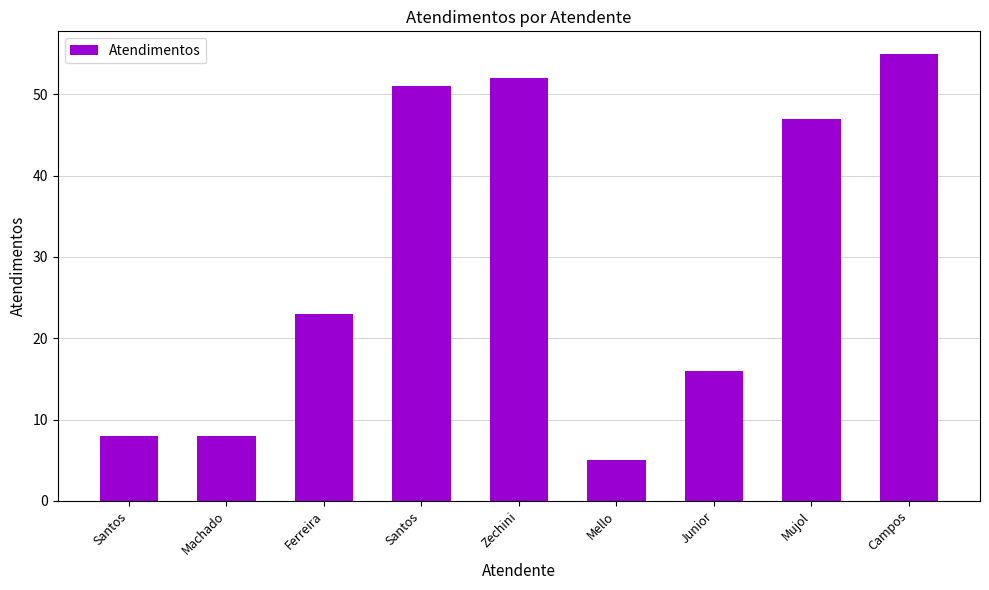

How many values are below 23?

4